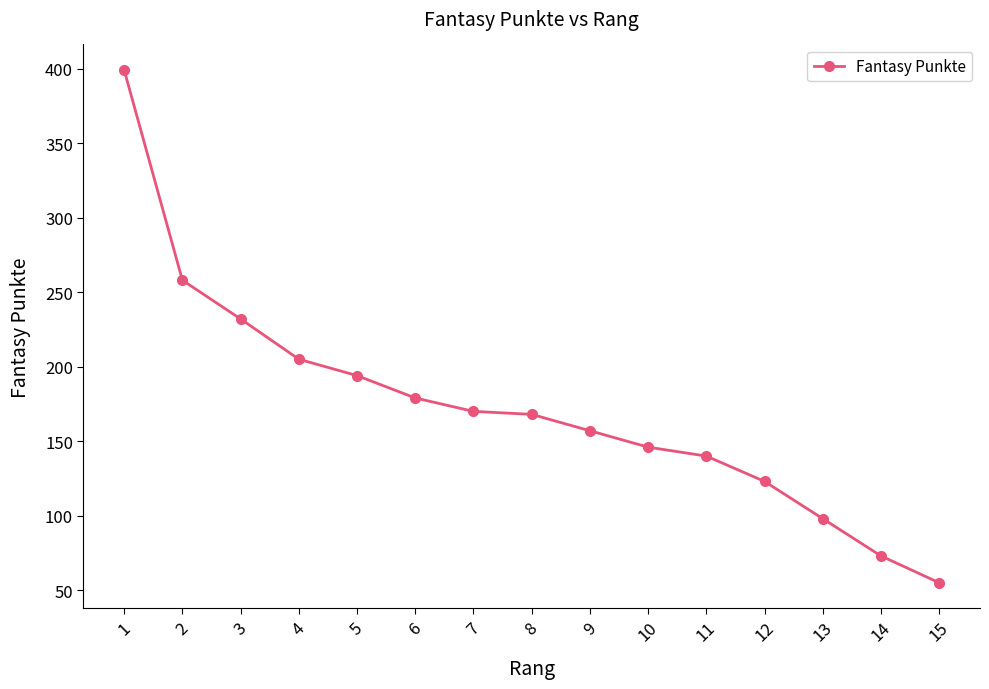

Where does the data first go above 168?

1